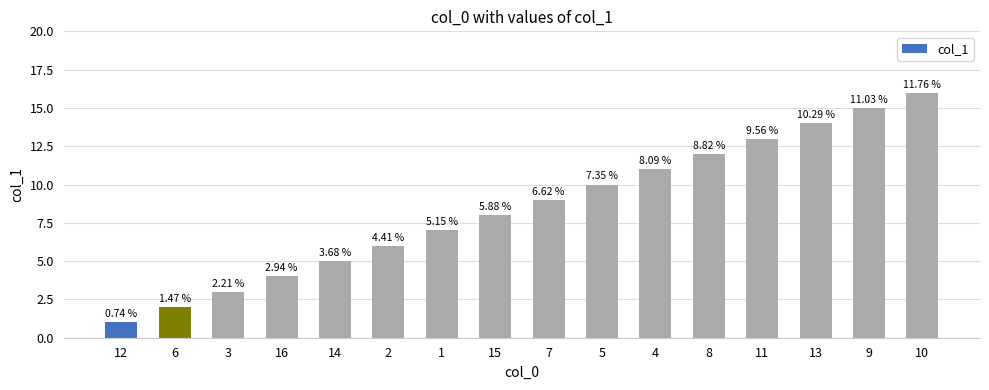

At which category does the chart reach its minimum across all series?

12